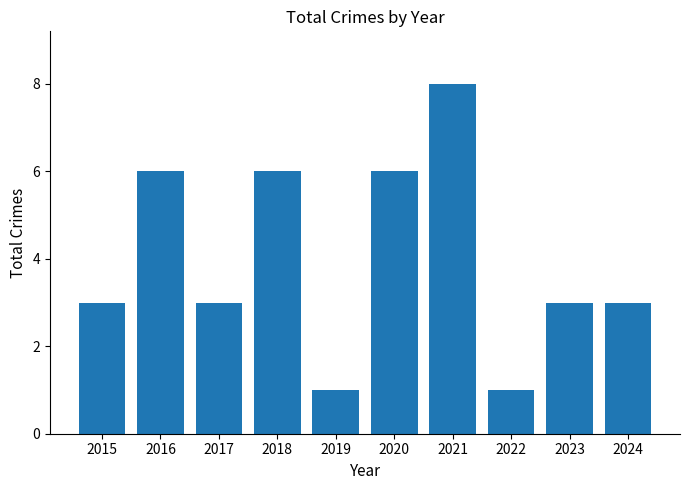

How many bars are there in total?

10